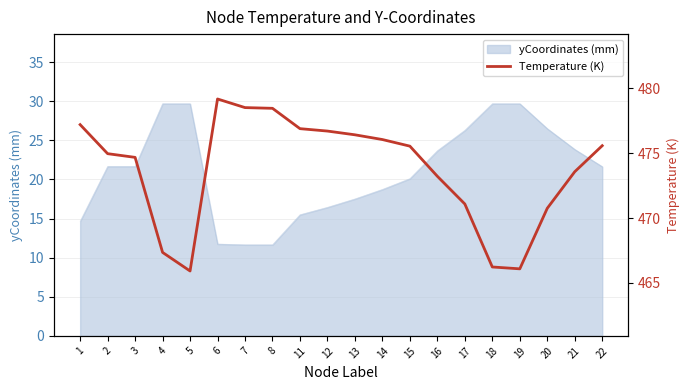

How many interior local peaks (higher than both neighbors) does the data have?

1